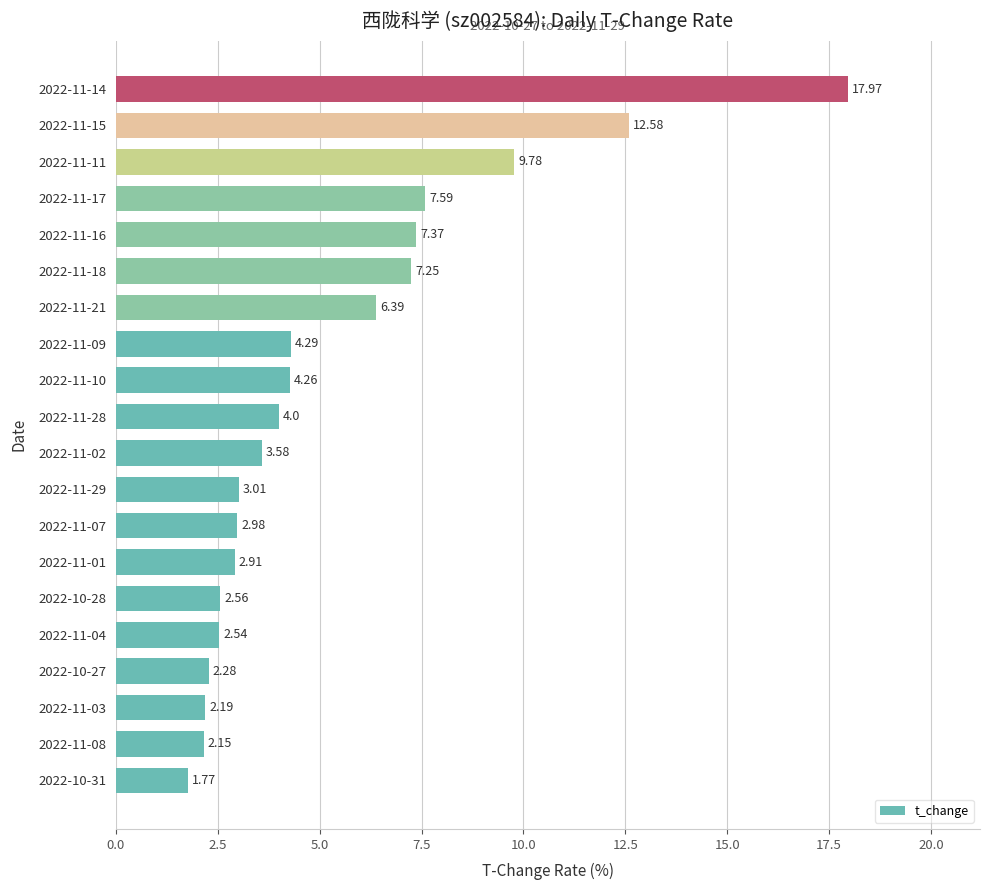

What is the sum of all values?

107.5